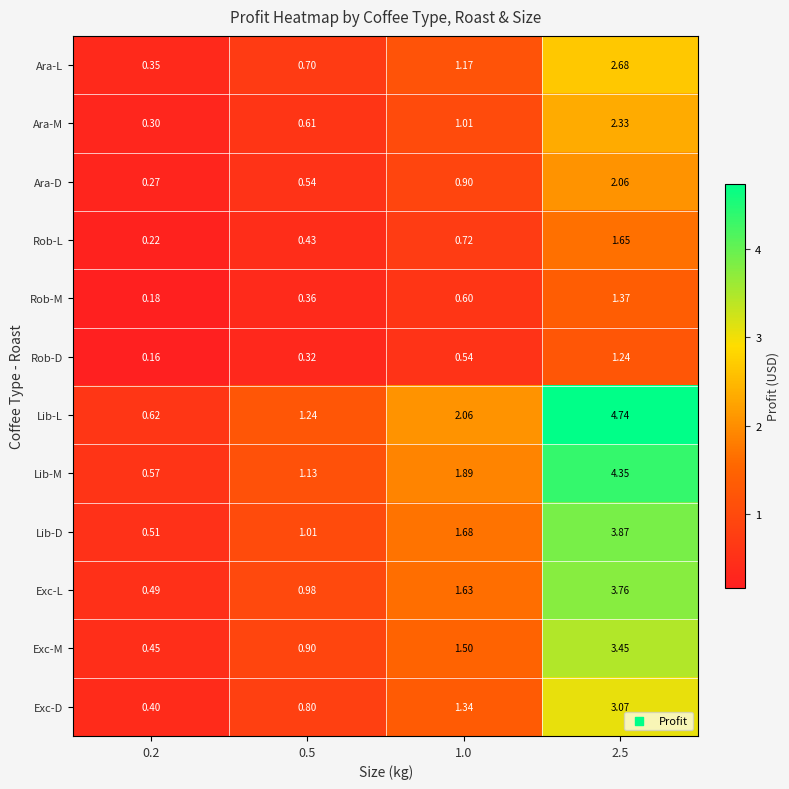

Which series has the largest total across all categories?

Lib-L